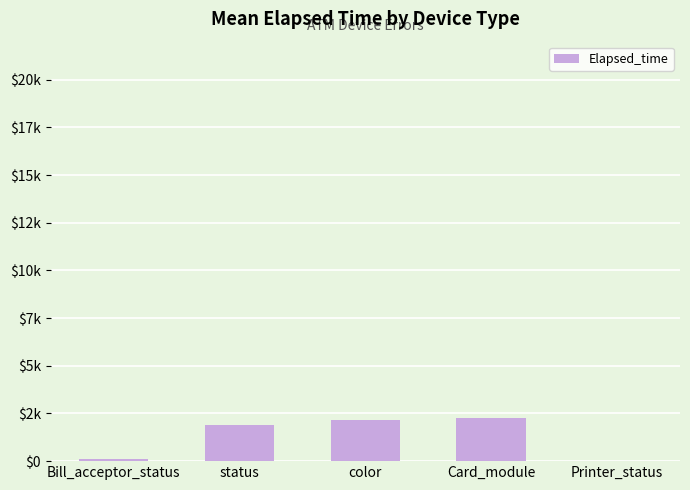

What is the label of the 2nd bar from the left?

status